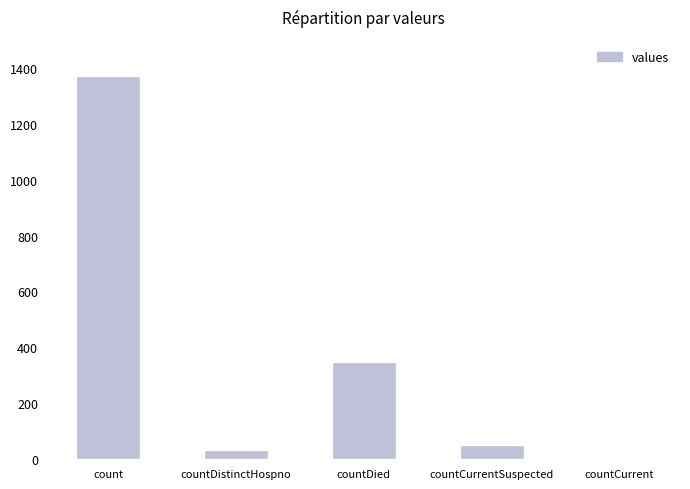

What is the sum of the values at countDied and count?

1720